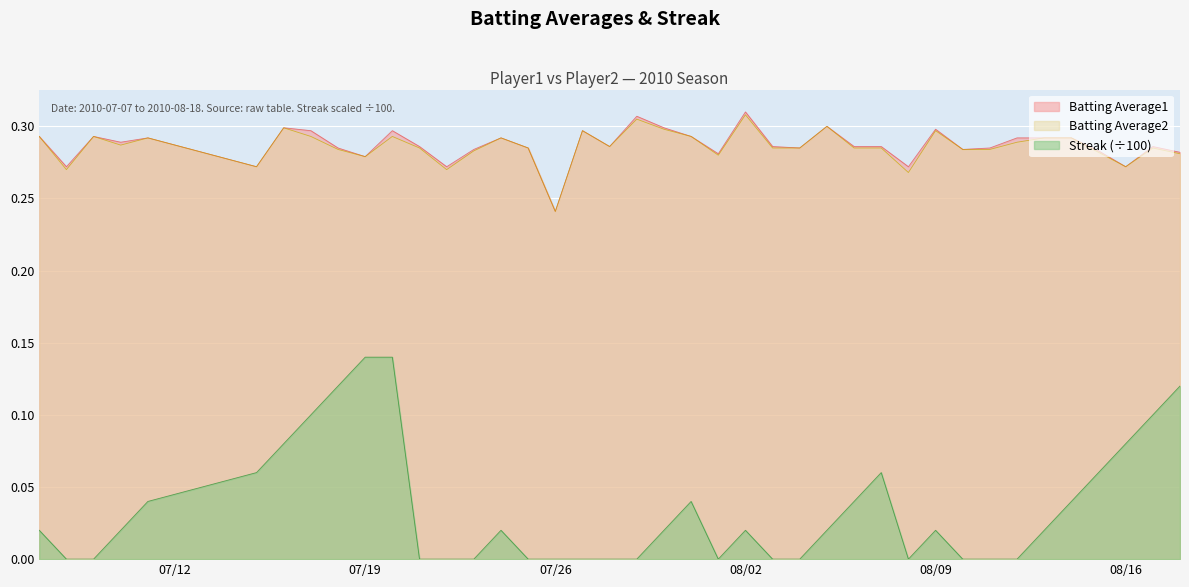

Does the chart display data point markers on the line(s)?

No